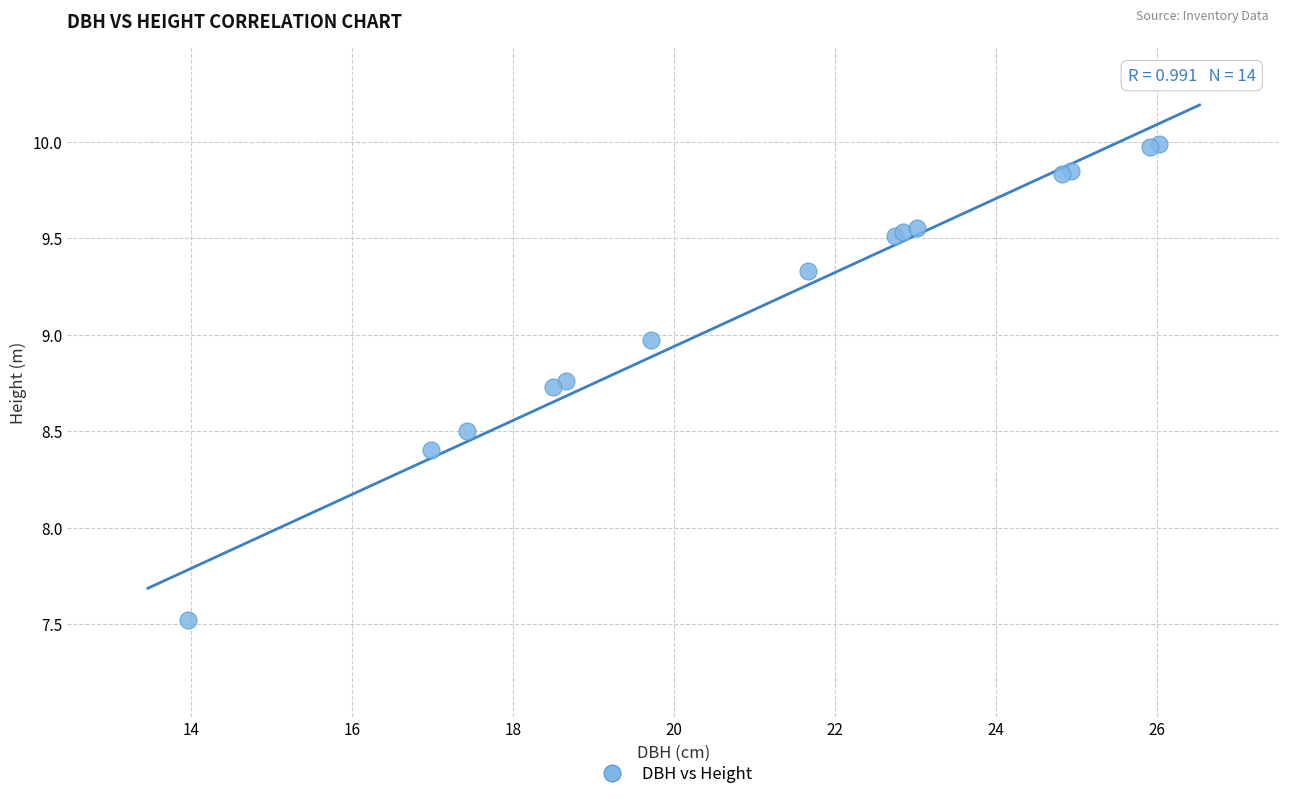

What Y value in the scatter plot is closest to 8?

8.4